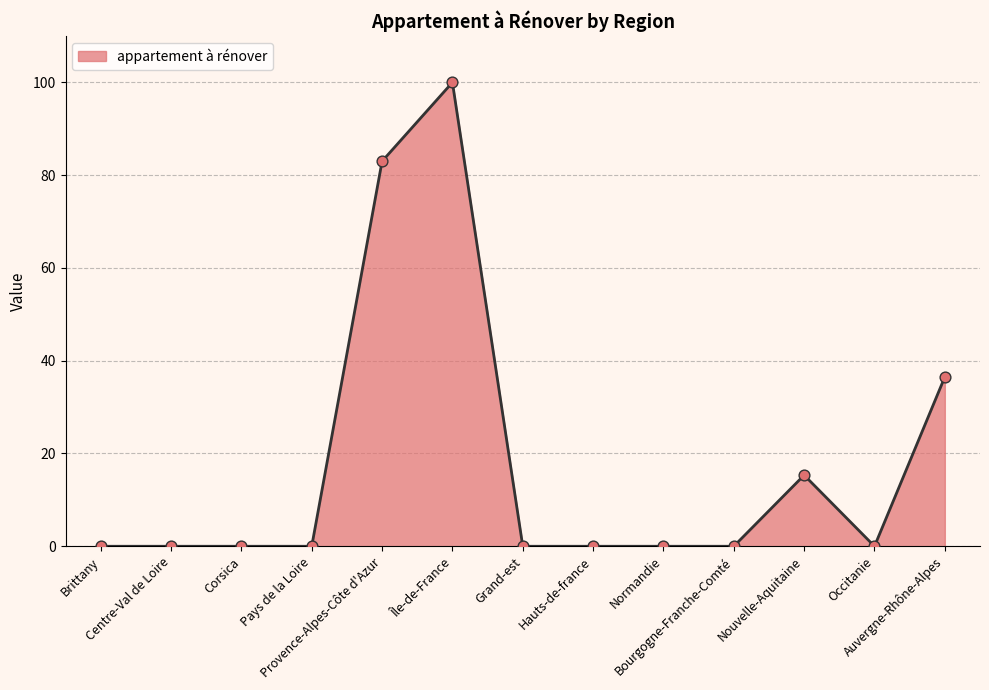

Between Pays de la Loire and Auvergne-Rhône-Alpes, which is larger?

Auvergne-Rhône-Alpes